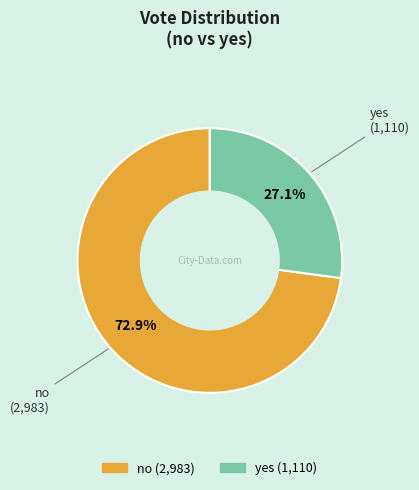

What is the largest slice in the pie chart?

no